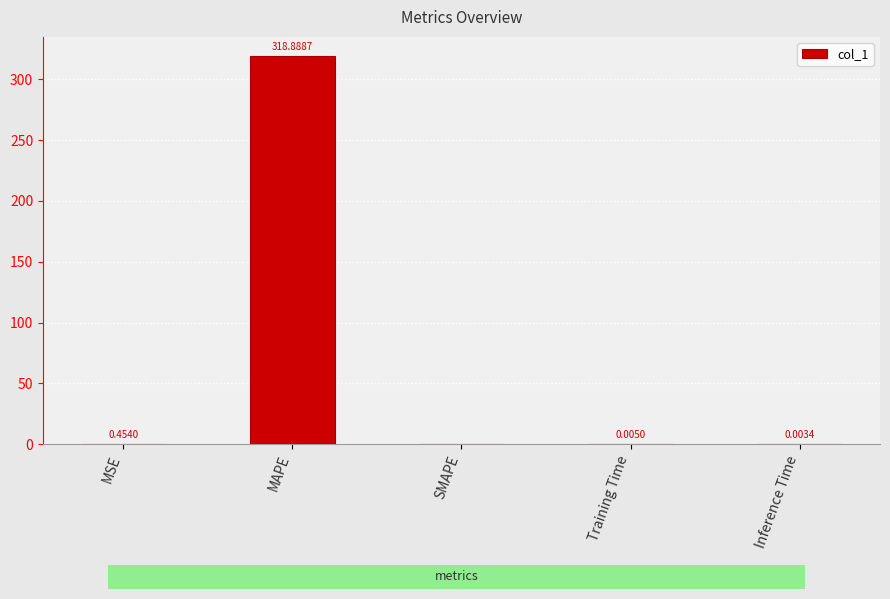

What is the sum of the values at MAPE and Inference Time?

318.9